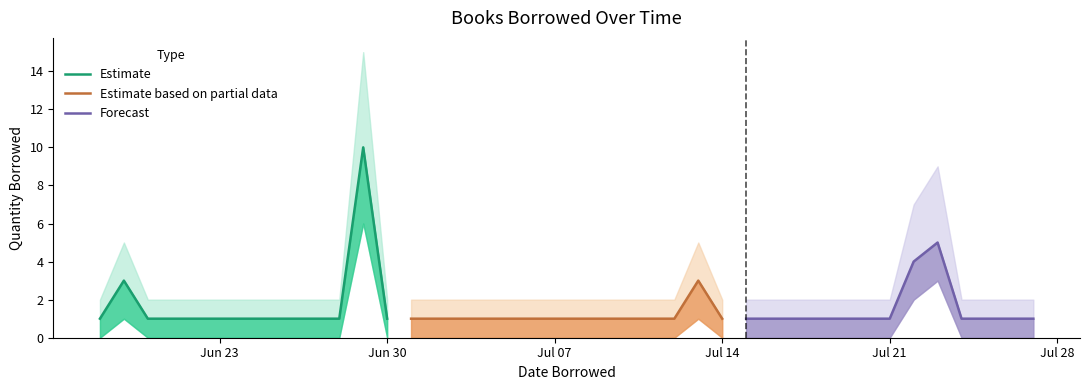

Does the chart have visible grid lines?

No